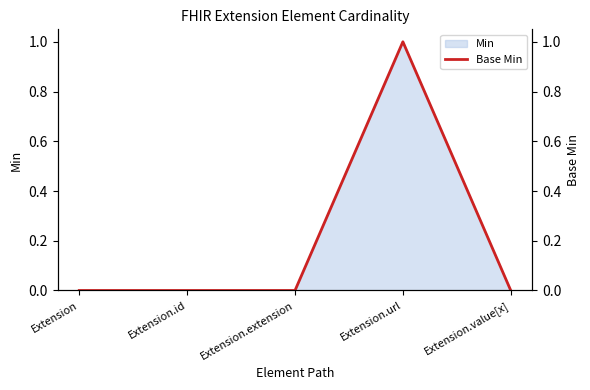

What is the label of the 3rd point from the left?

Extension.extension